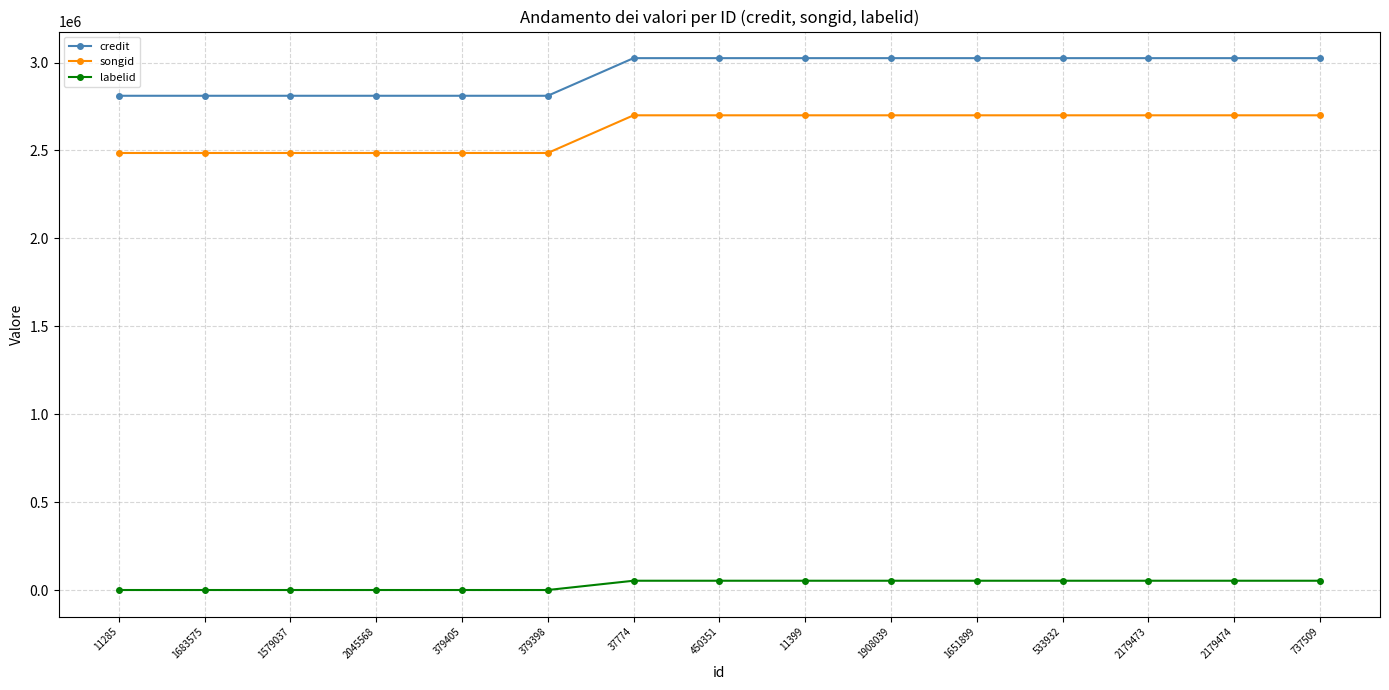

What is the difference between the labelid values at 2045568 and 533932?

52745